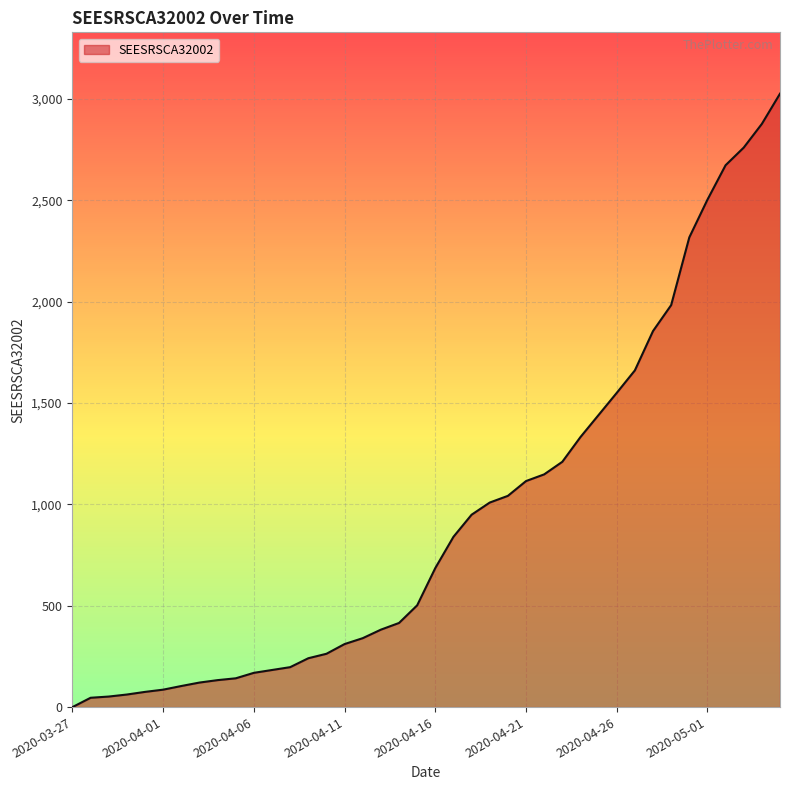

What is the greatest value displayed?

3026